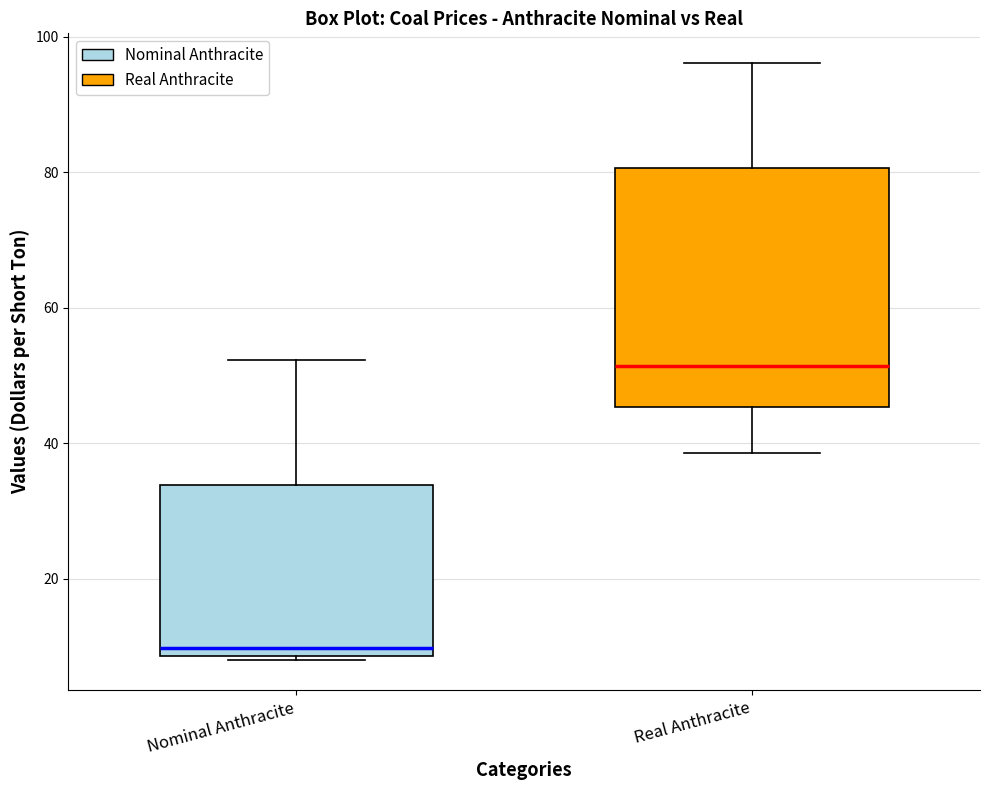

Reading left to right, read every box against the y-axis: the position of its median line, the range the box covers, and the ends of its whiskers. The values are not printed on the chart, so give them approximately, as read against the axis.

Nominal Anthracite: median 10, box 8 to 34, whiskers 8 (just below the box's lower edge) to 52
Real Anthracite: median 52, box 46 to 80, whiskers 38 to 96